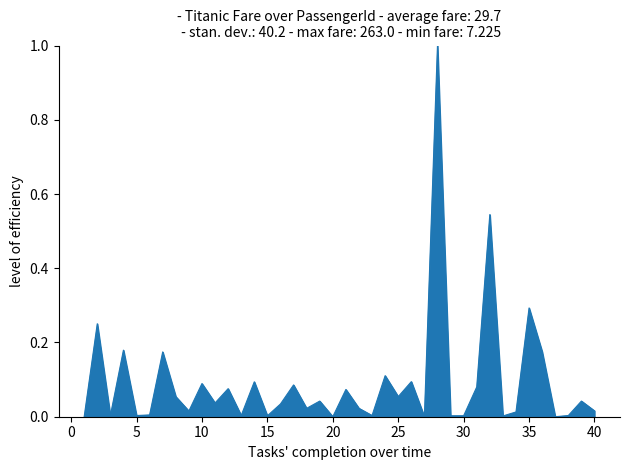

What is the difference between the maximum and minimum values?

1.0